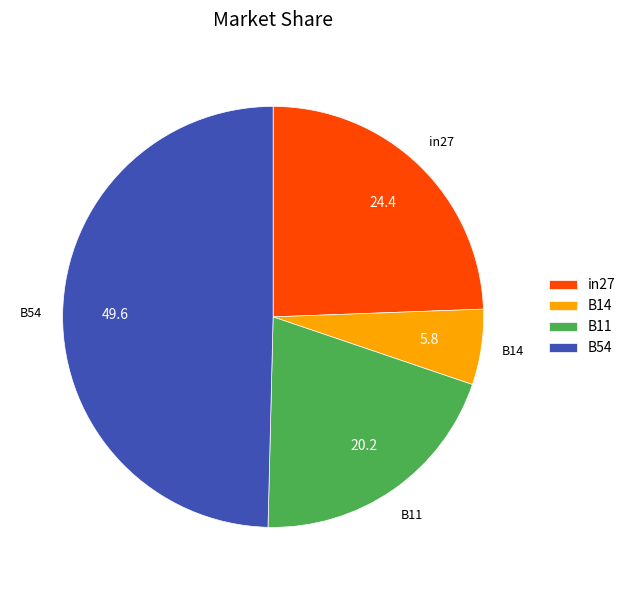

Combined, do B14 and in27 account for over 50%?

No